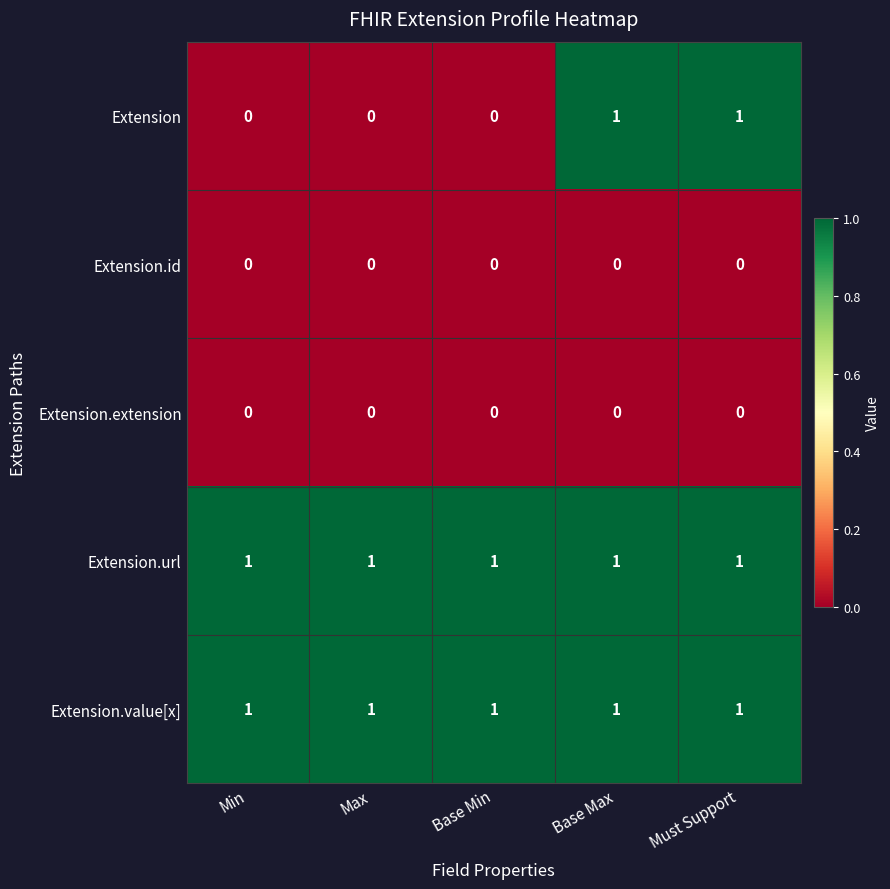

Reading right to left, transcribe all the data shown in this chart.

Extension: 1	1	0	0	0
Extension.id: 0	0	0	0	0
Extension.extension: 0	0	0	0	0
Extension.url: 1	1	1	1	1
Extension.value[x]: 1	1	1	1	1